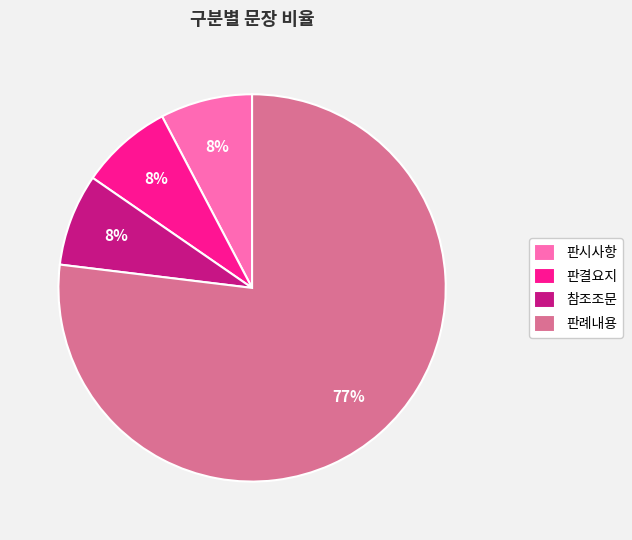

Which slice represents more than half of the pie?

판례내용